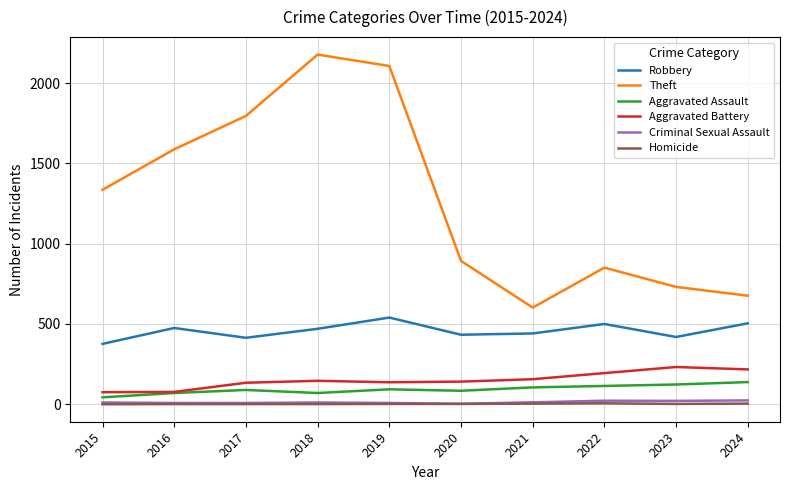

True or false: Aggravated Battery and Homicide intersect in this chart.

False